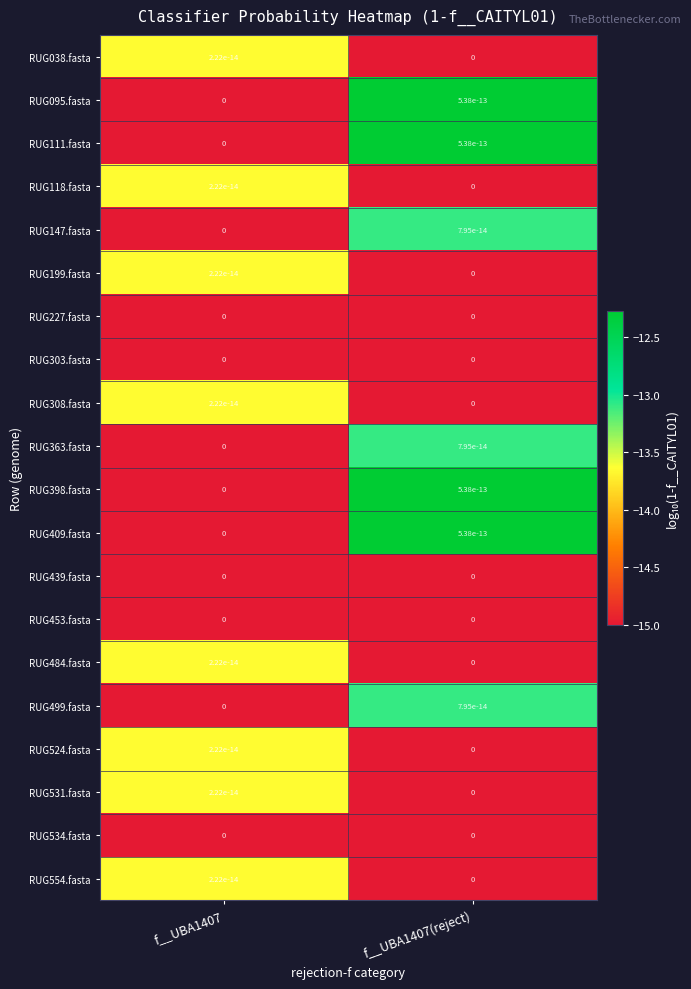

At which category is the sum across all series the highest?

f__UBA1407(reject)